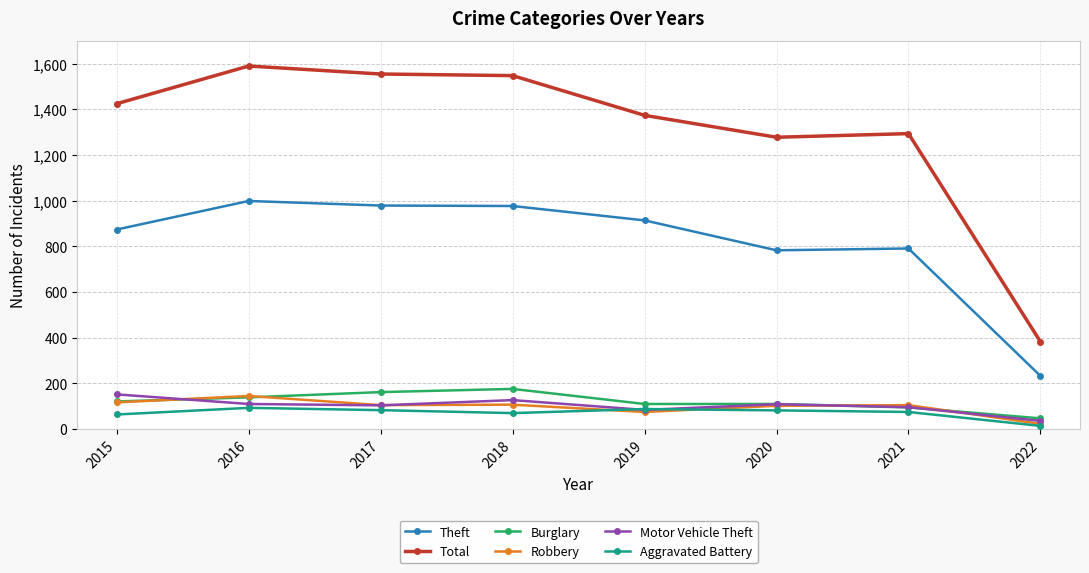

In Motor Vehicle Theft, how many points are lower than both neighbors (excluding endpoints)?

2